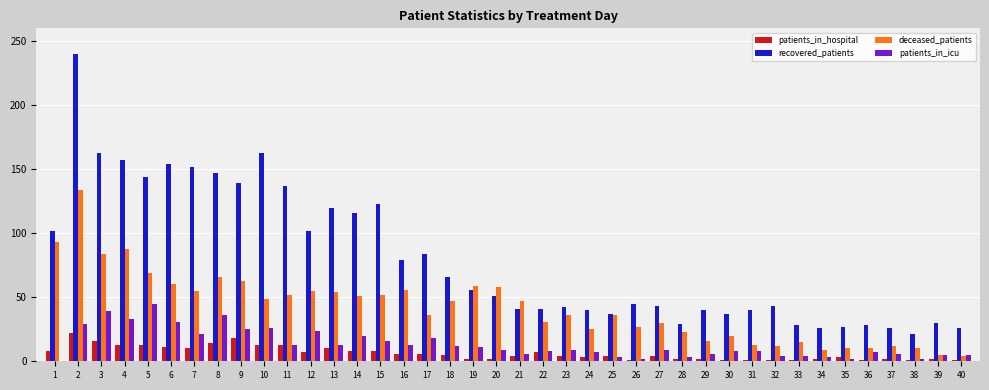

Which series has the widest spread of values?

recovered_patients